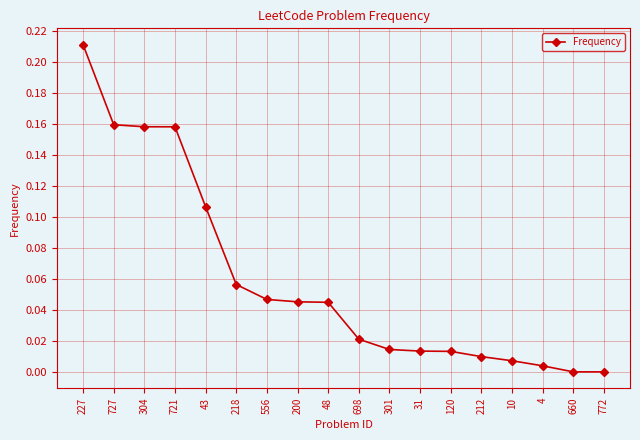

What is the sum of all values?

1.1